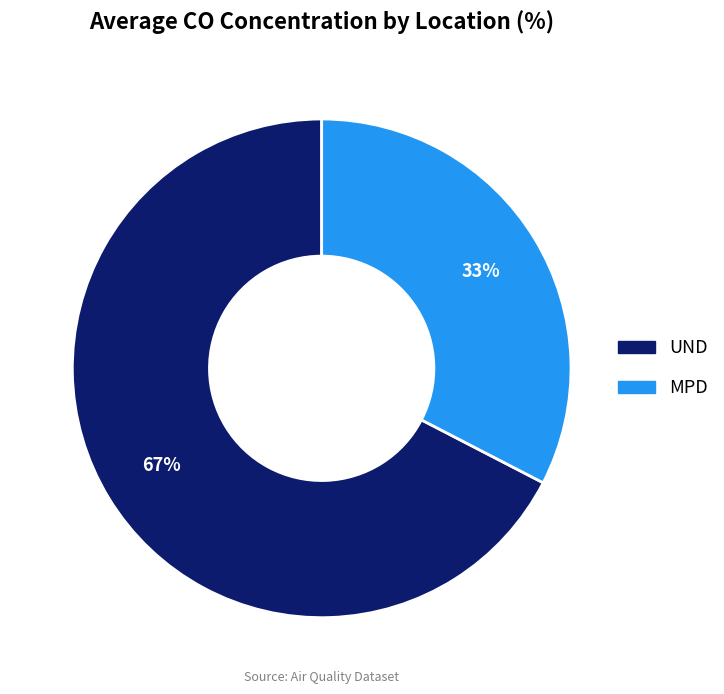

What is the majority slice?

UND